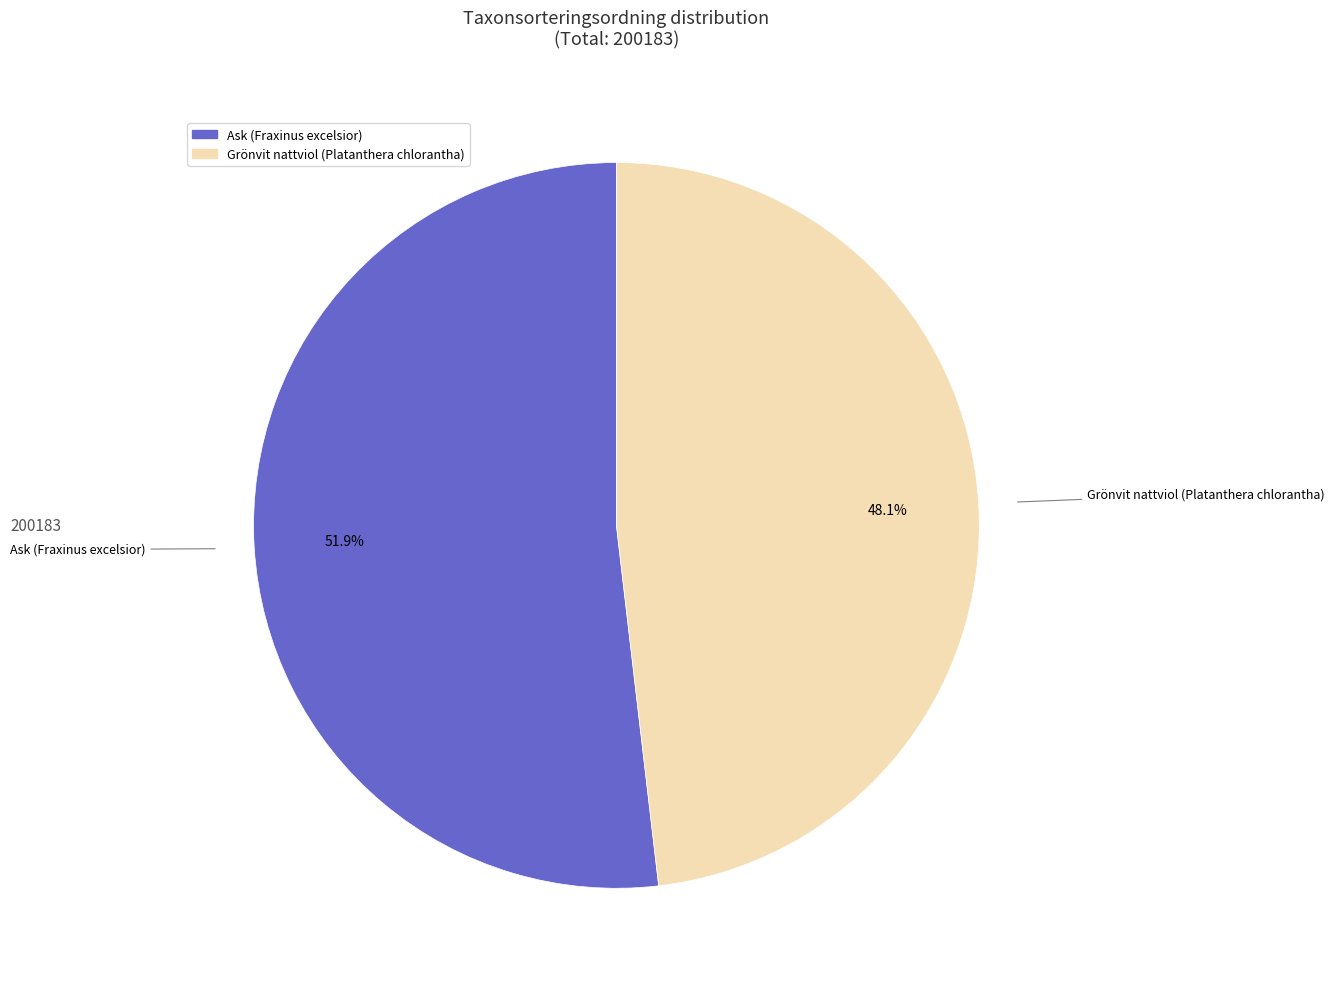

Does any single category account for the majority?

Yes